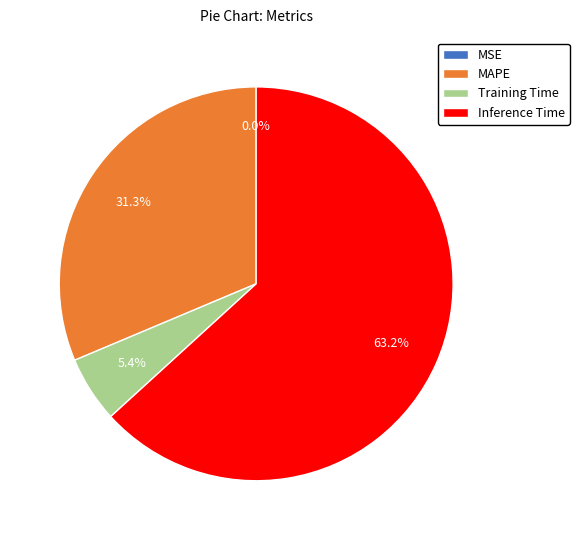

What percentage is NOT represented by MSE?

100.0%